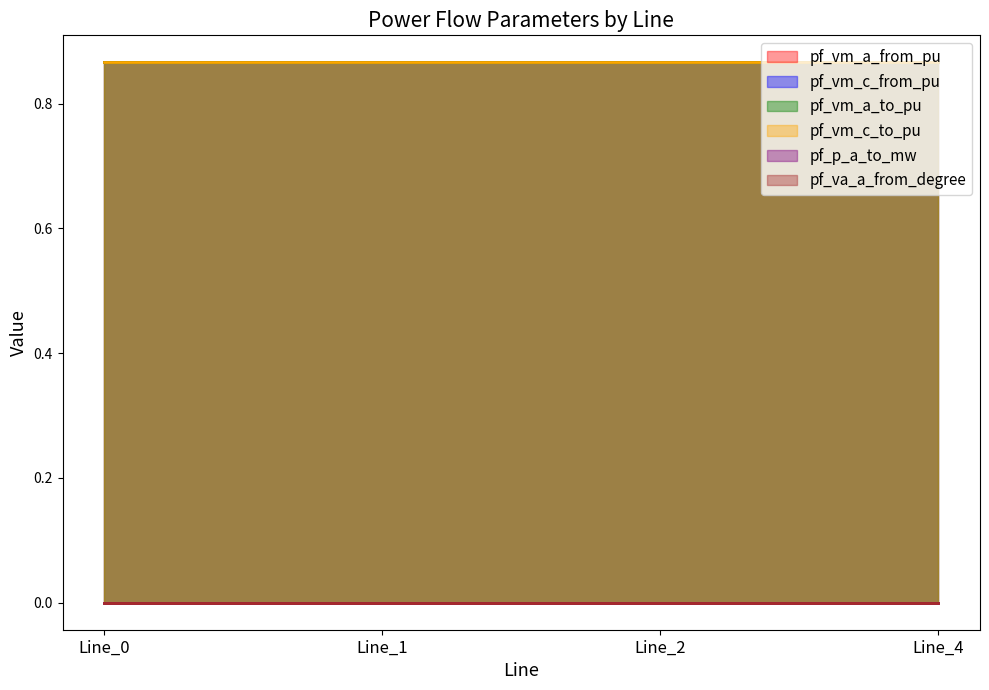

True or false: pf_vm_a_from_pu has more than 2 points higher than both neighbors.

False